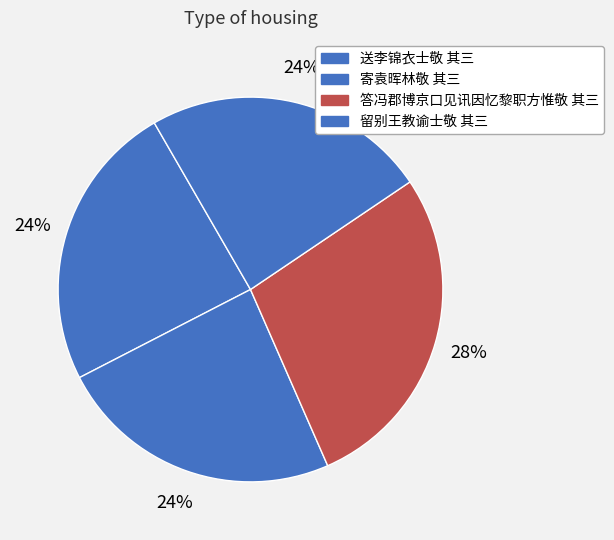

To the nearest percent, what is the difference between the largest and smallest slice percentages?

4%